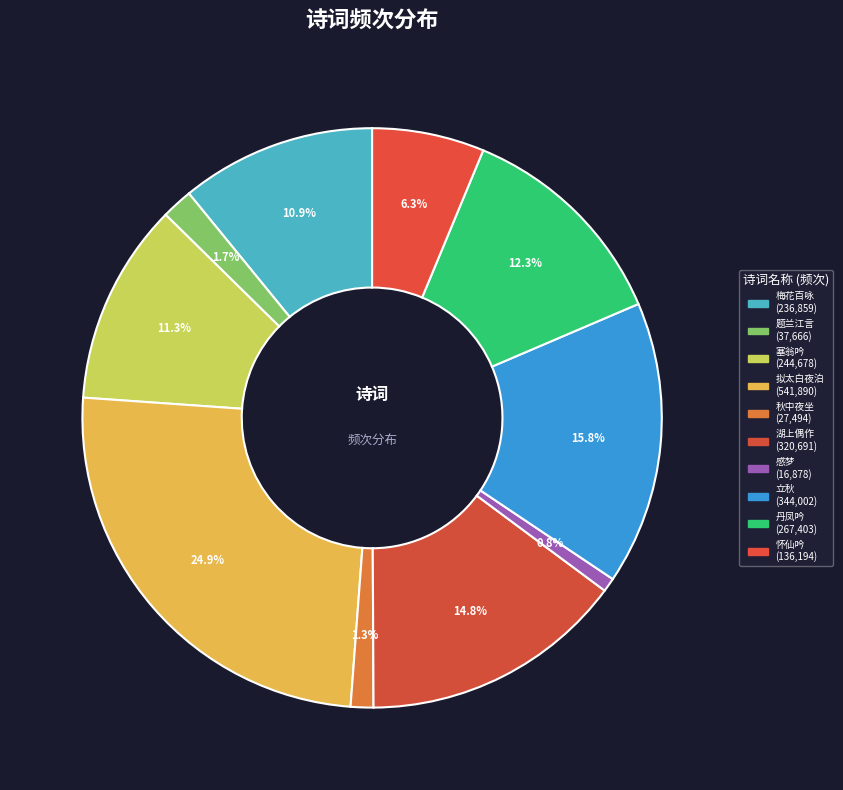

Count the number of slices in the pie.

10